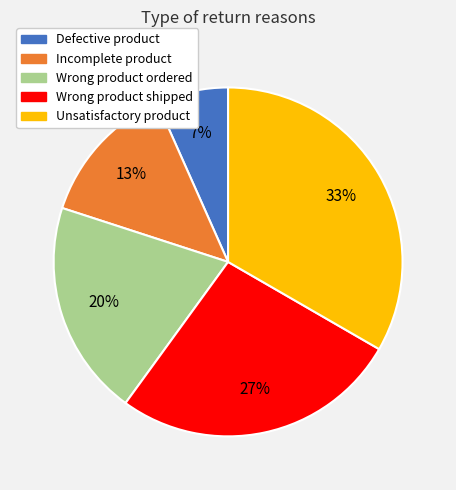

Is there any slice that represents more than half of the pie?

No